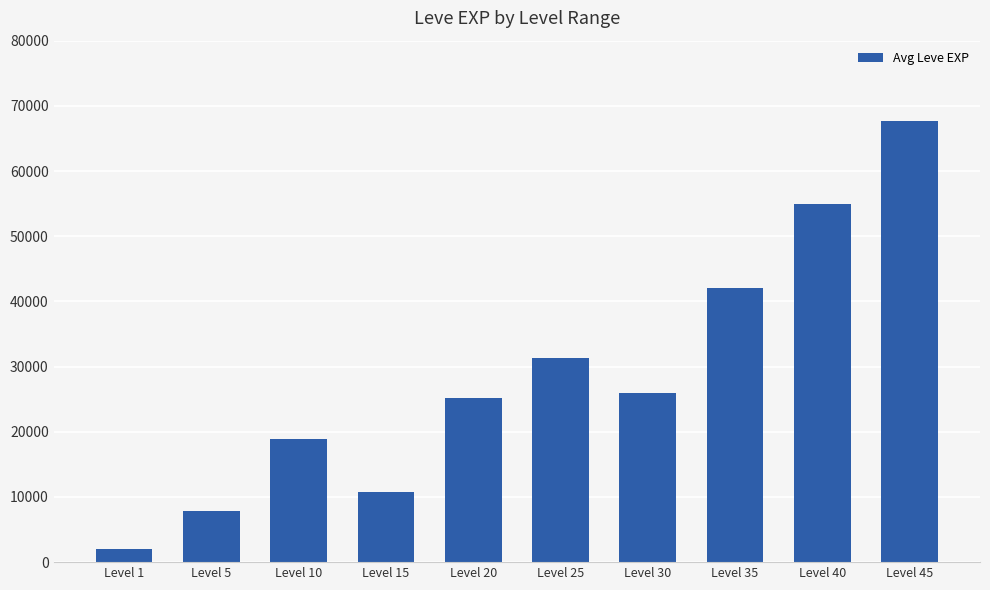

Which category has the lowest value across all series?

Level 1